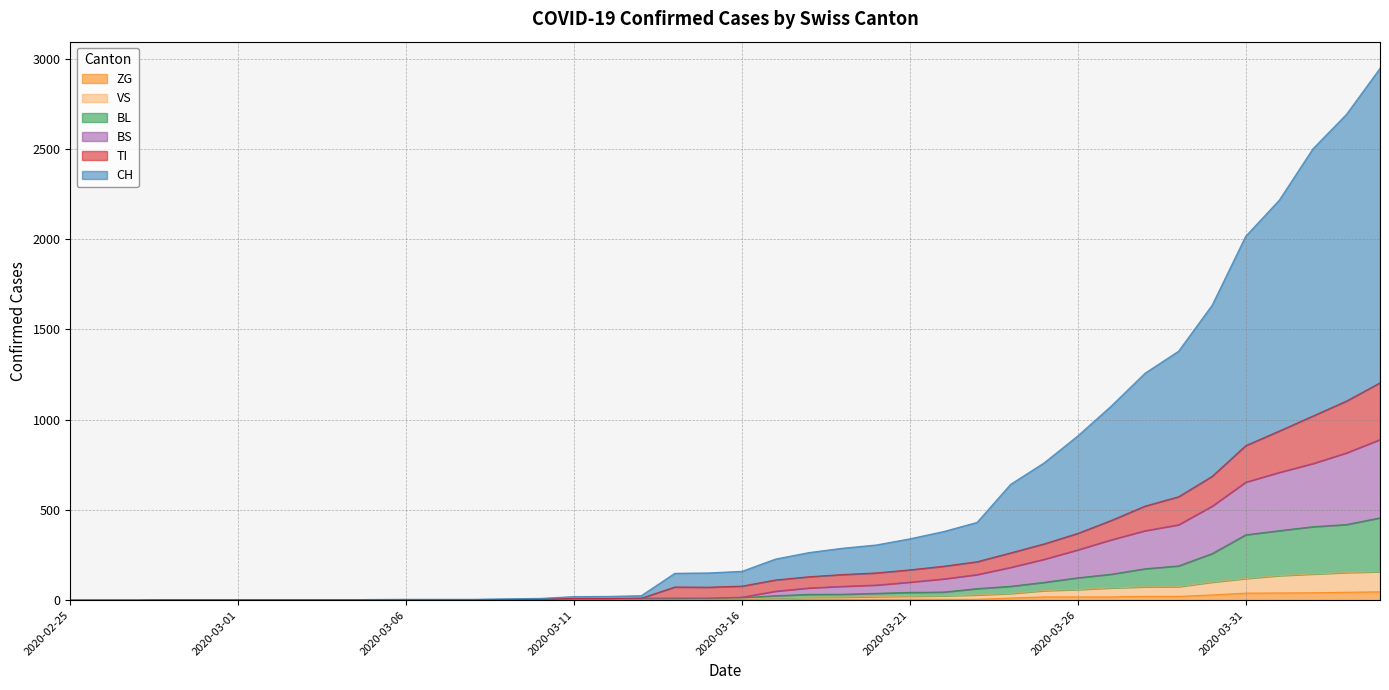

True or false: VS and BL cross at least once.

False